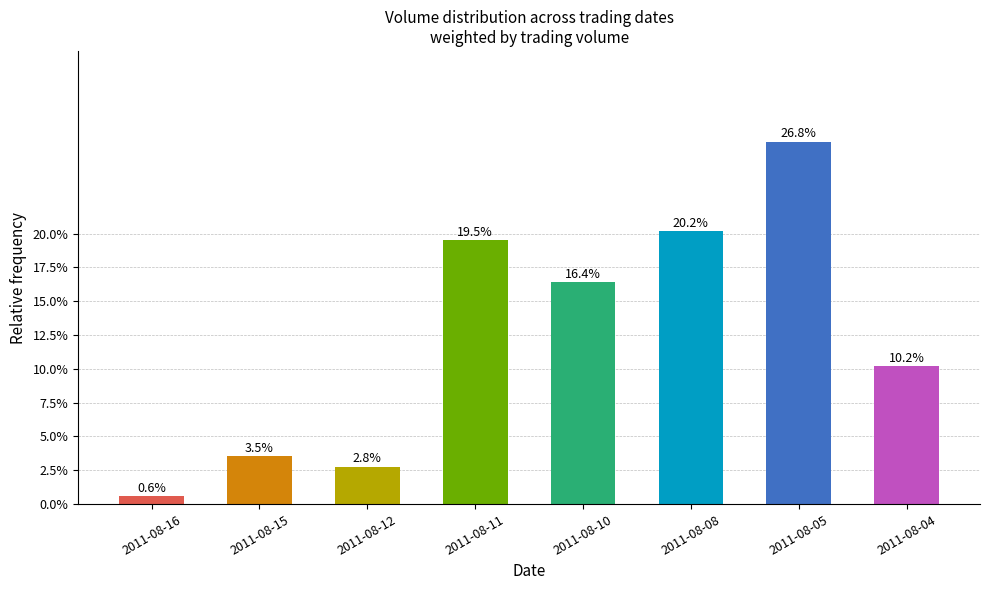

Between 2011-08-05 and 2011-08-12, which is larger?

2011-08-05